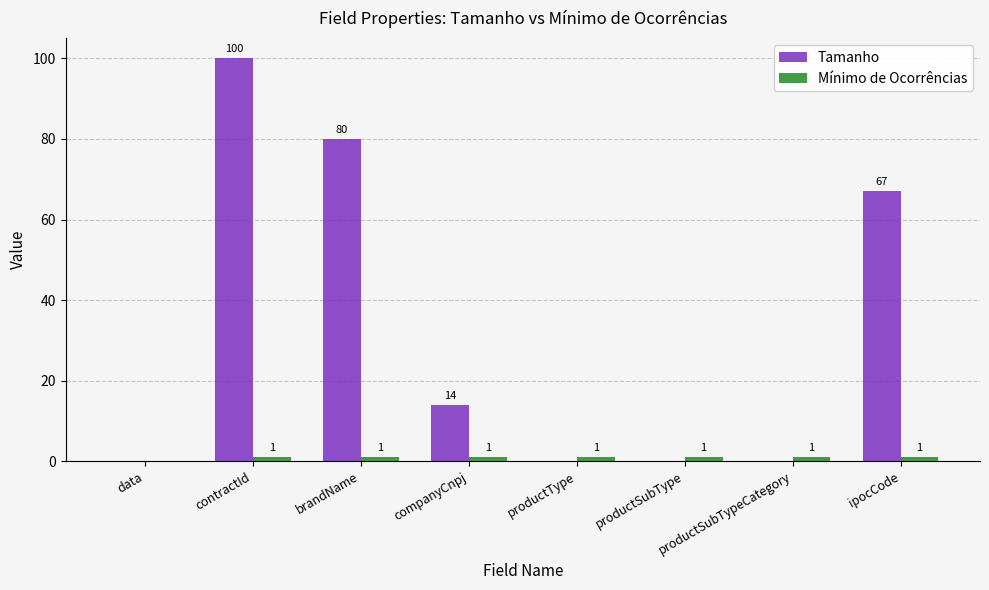

How many groups of bars are there?

8